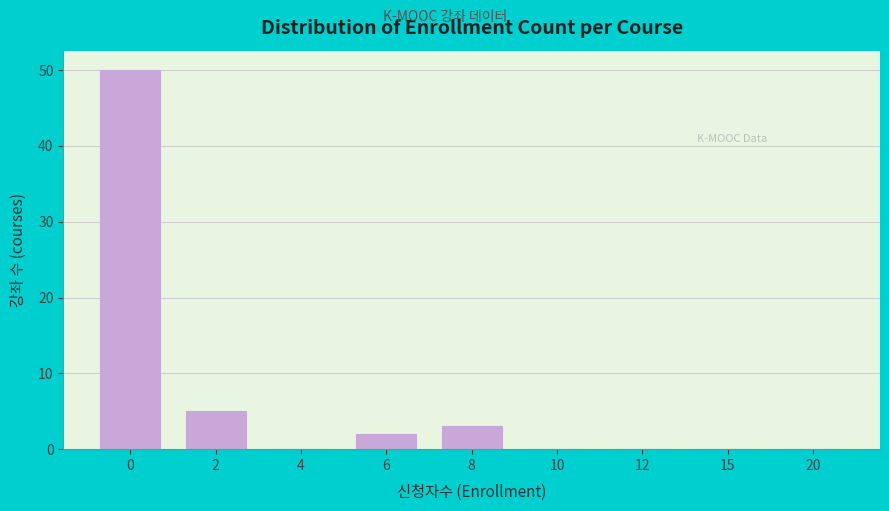

Reading left to right, extract all data points from this chart.

0=50	2=5	4=0	6=2	8=3	10=0	12=0	15=0	20=0